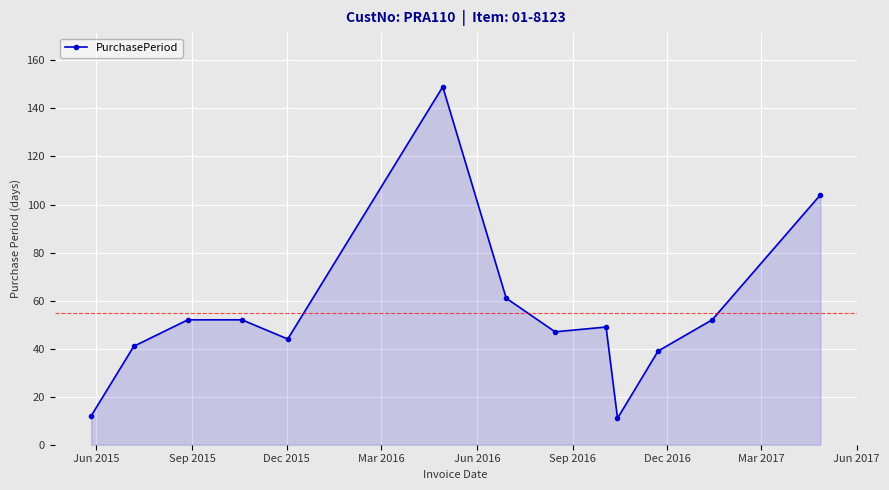

What is the average value?

55